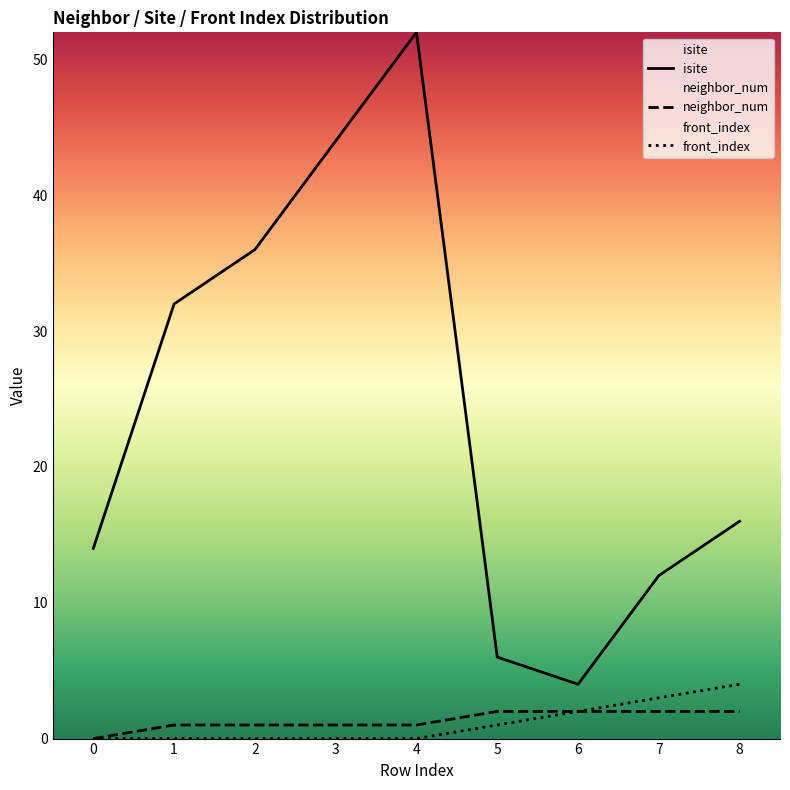

The front_index series shows 2 at 0. True or false?

False